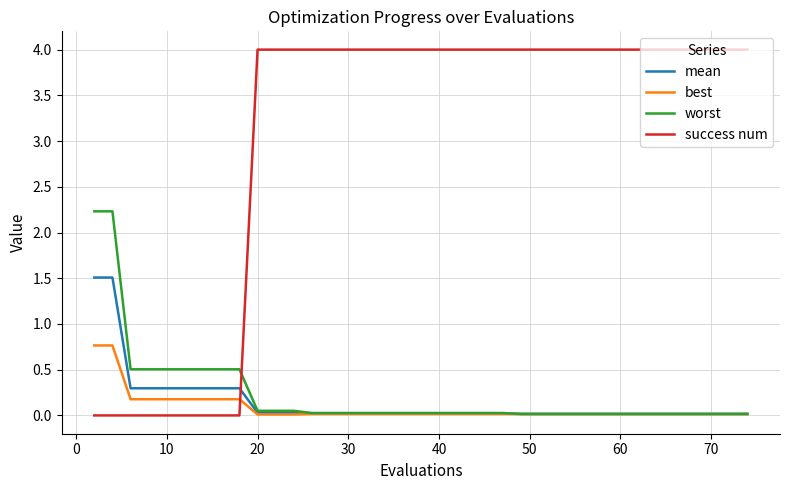

At how many categories does at least one series exceed 2?

33